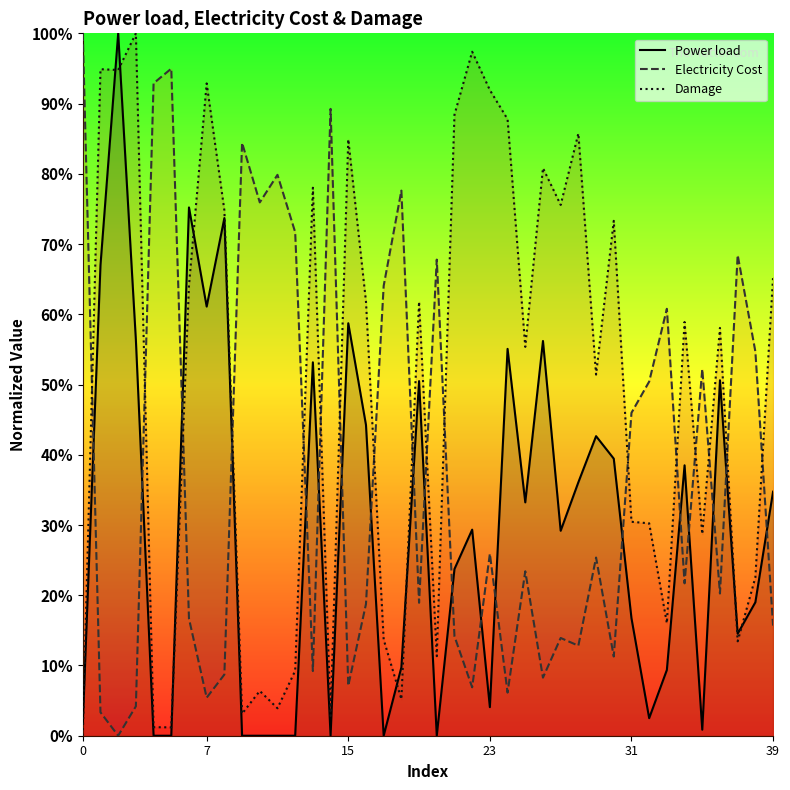

How many data points does each series have?

40